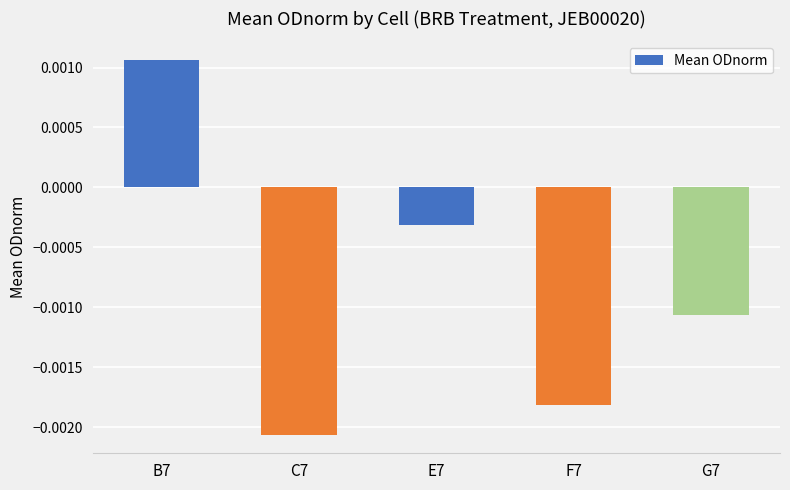

At which label does the data first exceed 0?

B7